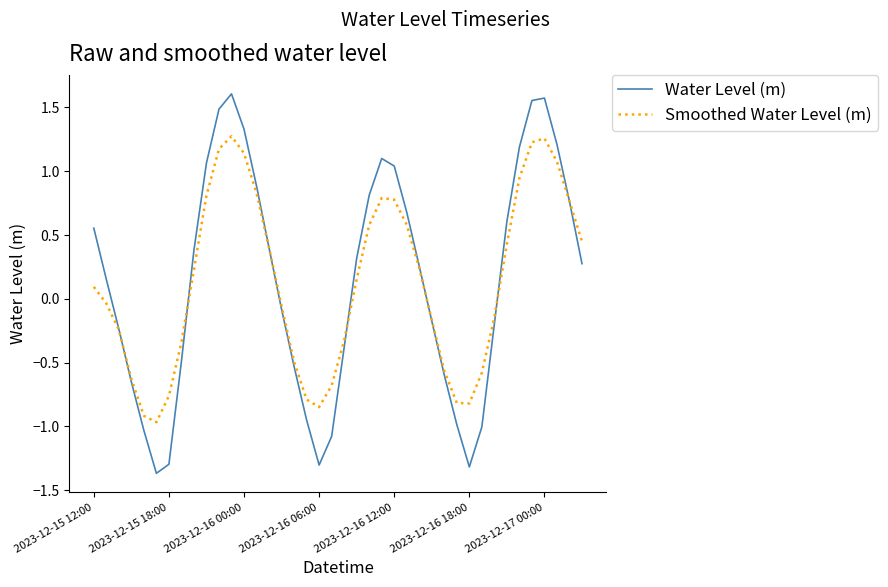

Rank the series by their maximum value, from highest to lowest.

Water Level (m), Smoothed Water Level (m)